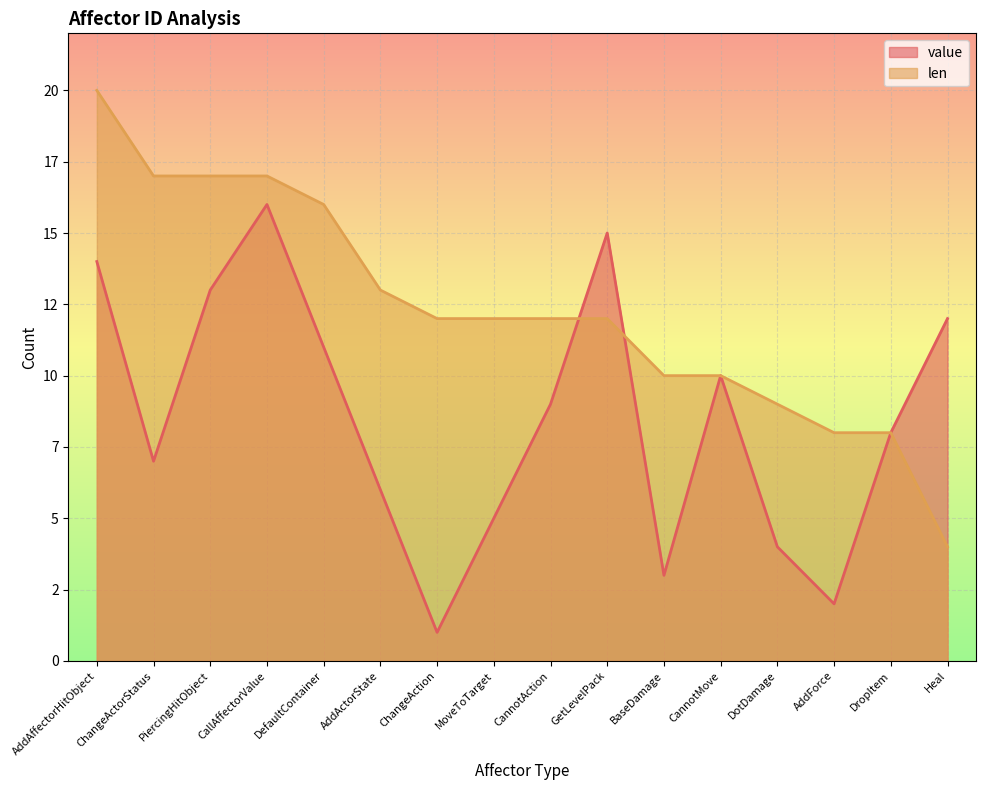

Reading left to right, what are all the values shown in this chart?

value: 14	7	13	16	11	6	1	5	9	15	3	10	4	2	8	12
len: 20	17	17	17	16	13	12	12	12	12	10	10	9	8	8	4